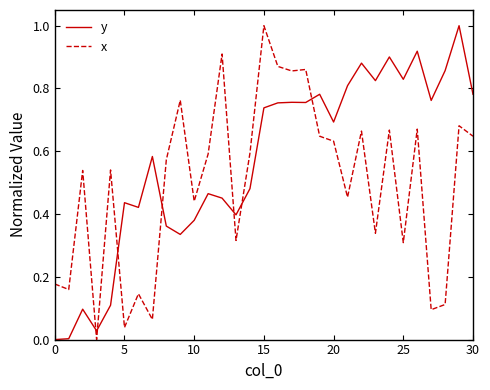

True or false: y and x cross at least once.

True